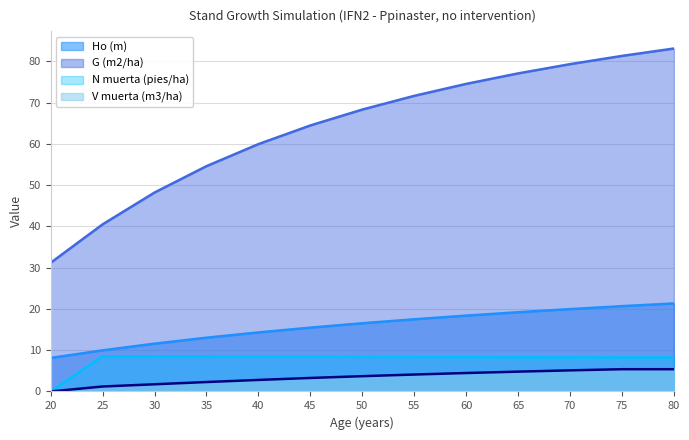

What is the value of the N muerta (pies/ha) point at the 13th from the left?

8.2